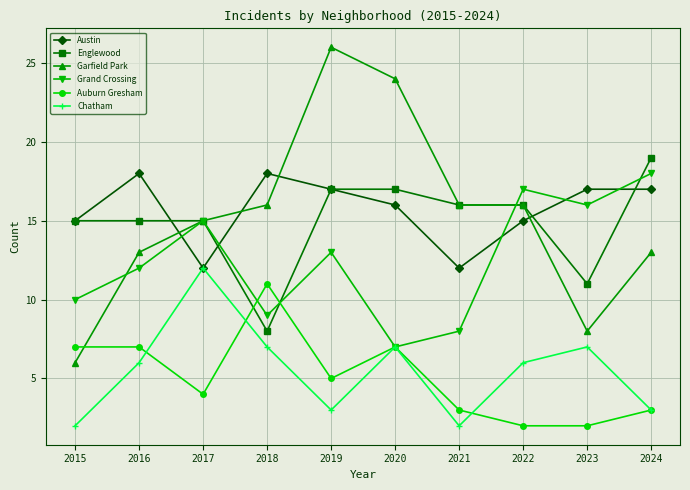

Where is the first local maximum for Chatham?

2017